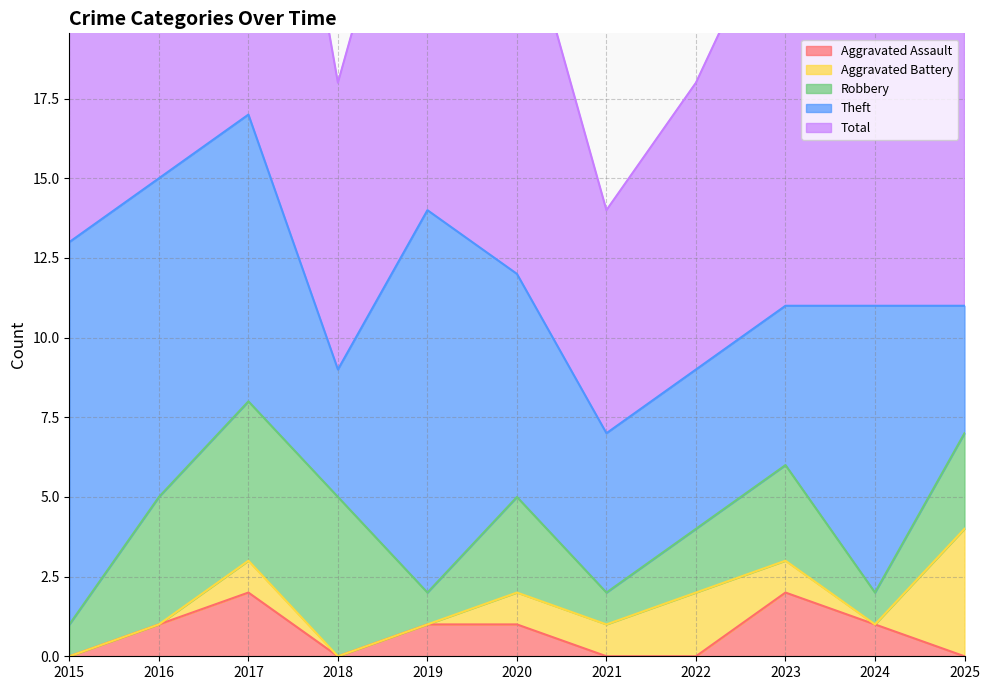

What is the value of the Theft point at the 3rd from the left?

9